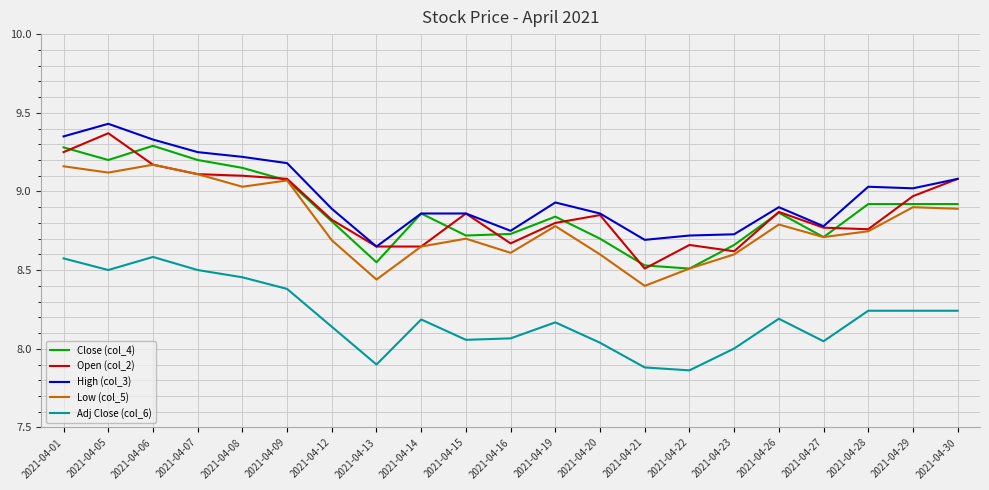

The Low (col_5) series shows 12.8 at 2021-04-16. True or false?

False